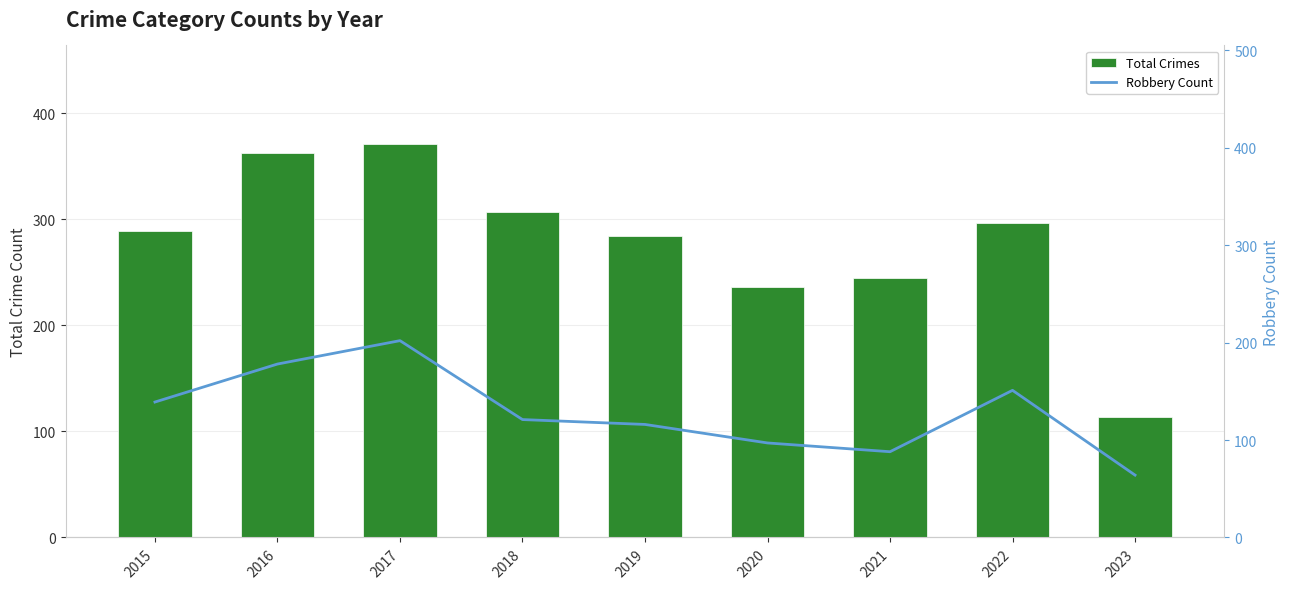

What is the value of the Robbery Count bar at the 6th from the left?

97